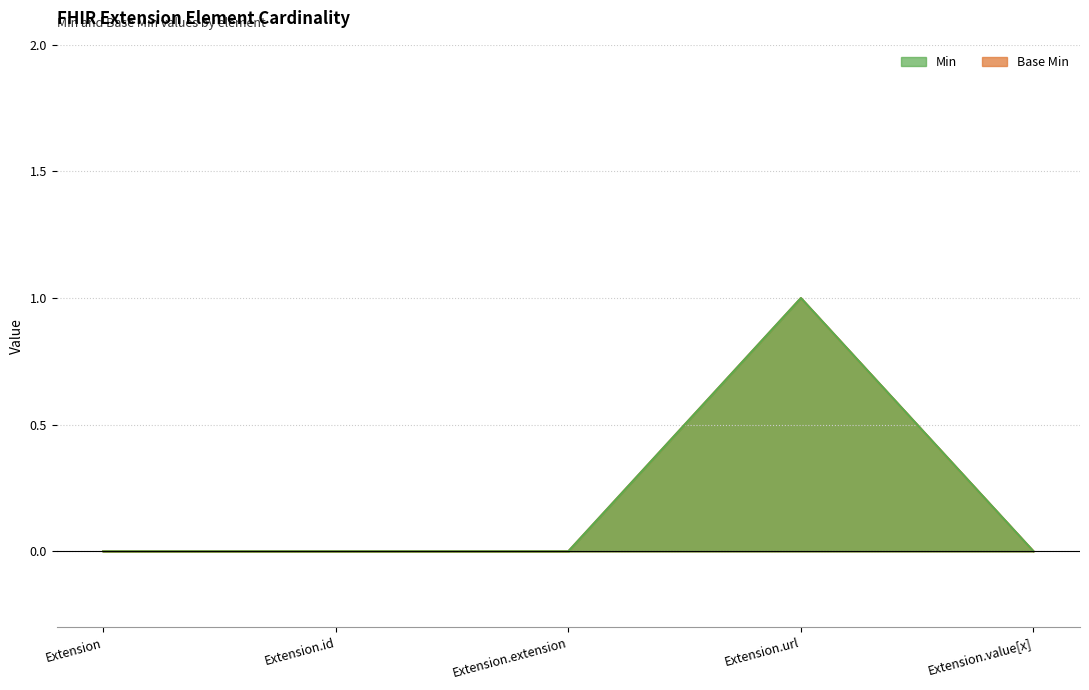

What are all the series names shown in the legend?

Min, Base Min